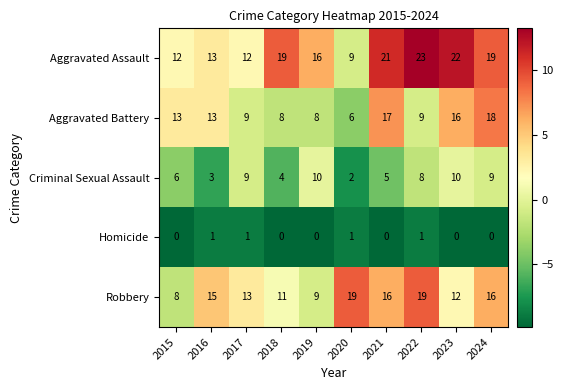

What is the spread (max minus min) of values at 2016?

14